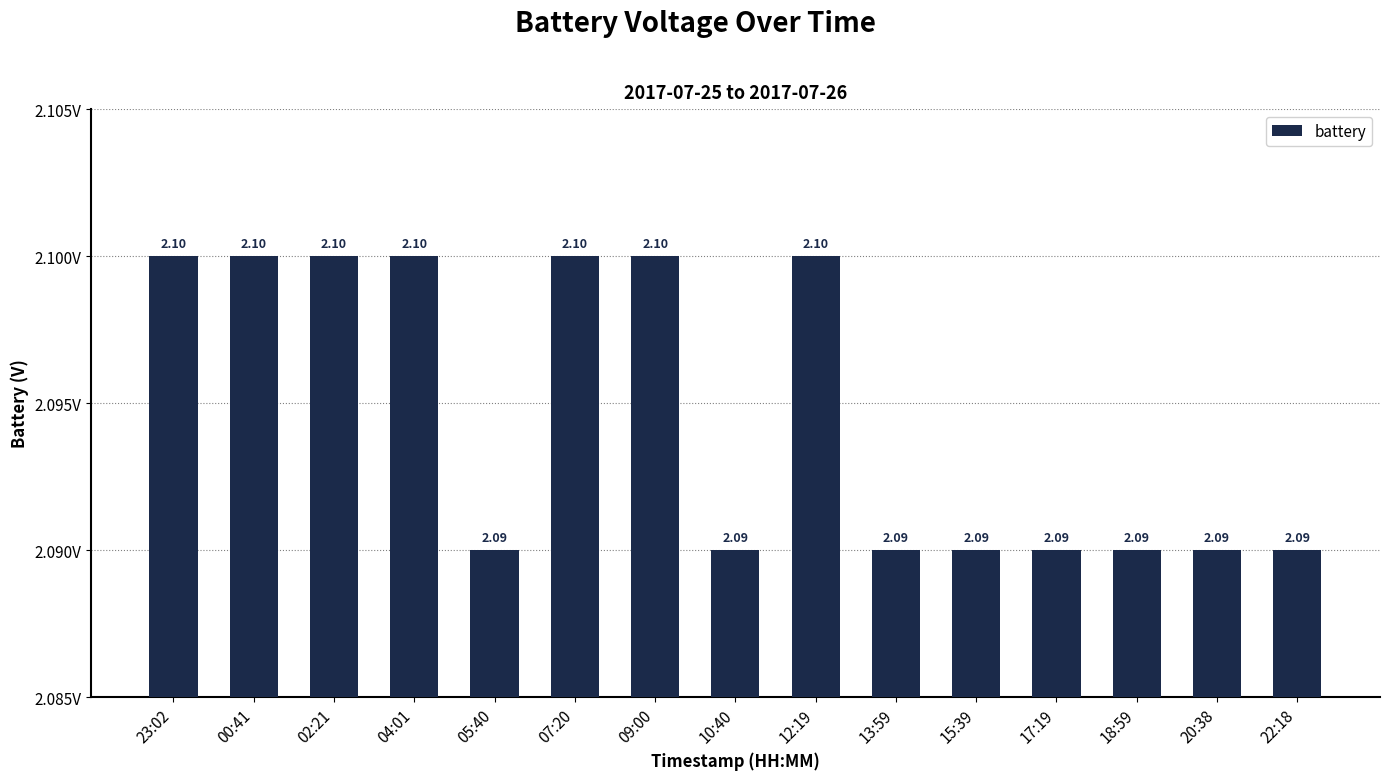

What is the label of the 2nd bar from the right?

20:38